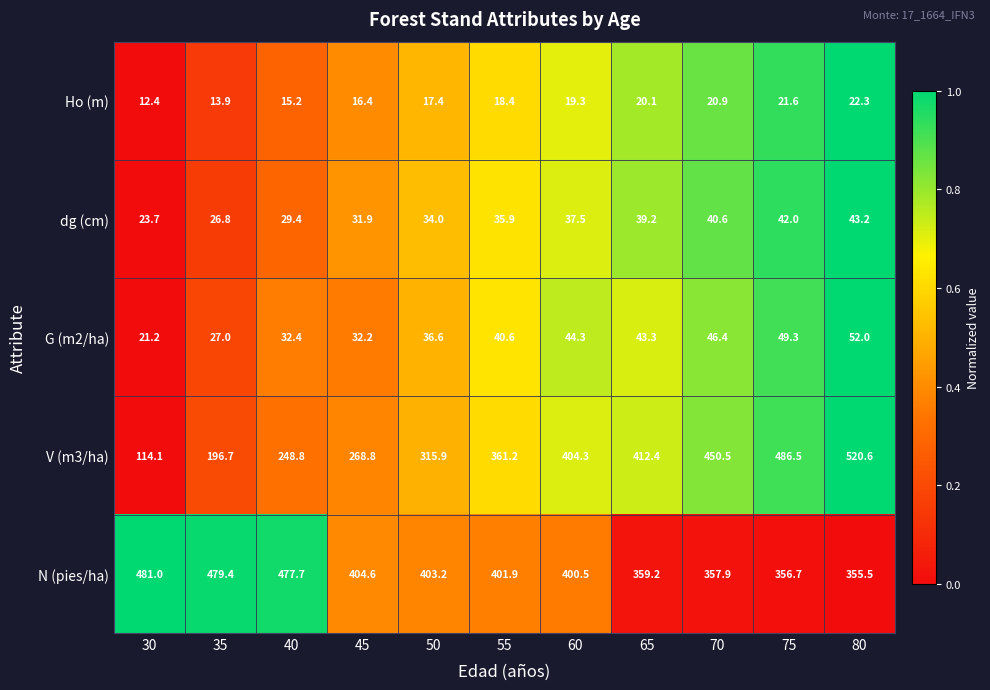

Rank the series at 40 from lowest to highest value.

Ho (m), dg (cm), G (m2/ha), V (m3/ha), N (pies/ha)